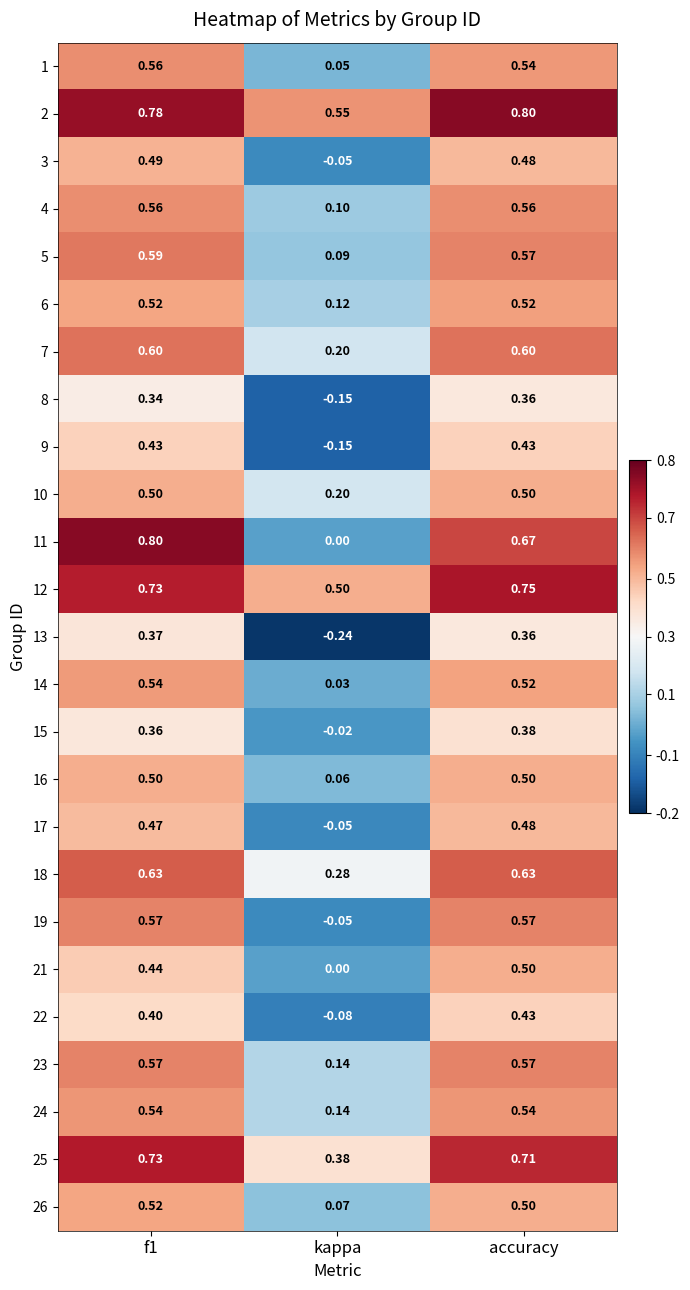

Is the value of 12 at accuracy greater than the value of 13 at kappa?

Yes